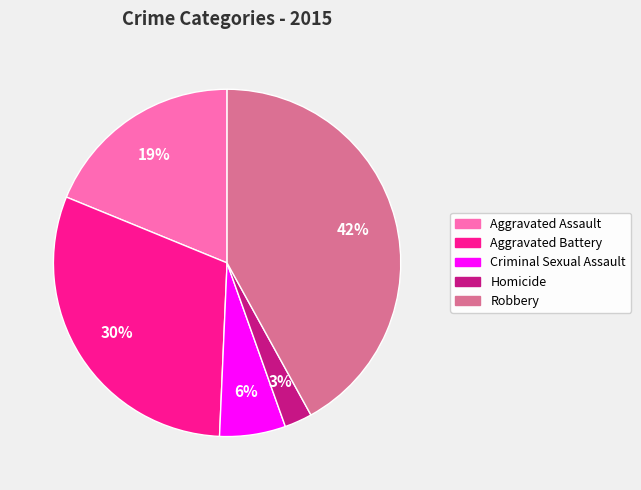

Is there any slice that represents more than half of the pie?

No